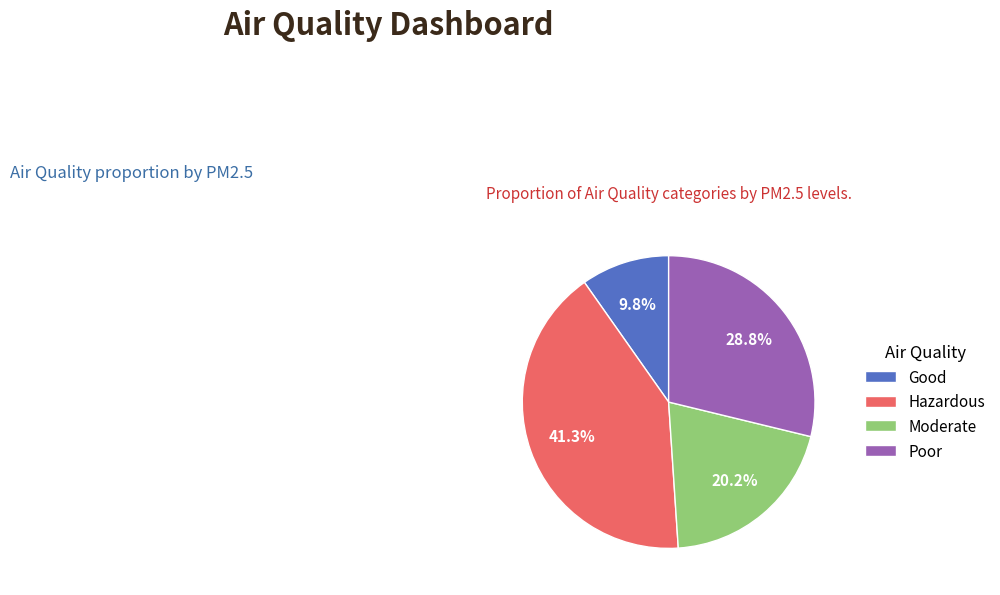

The Good slice represents 10% of the pie. True or false?

True